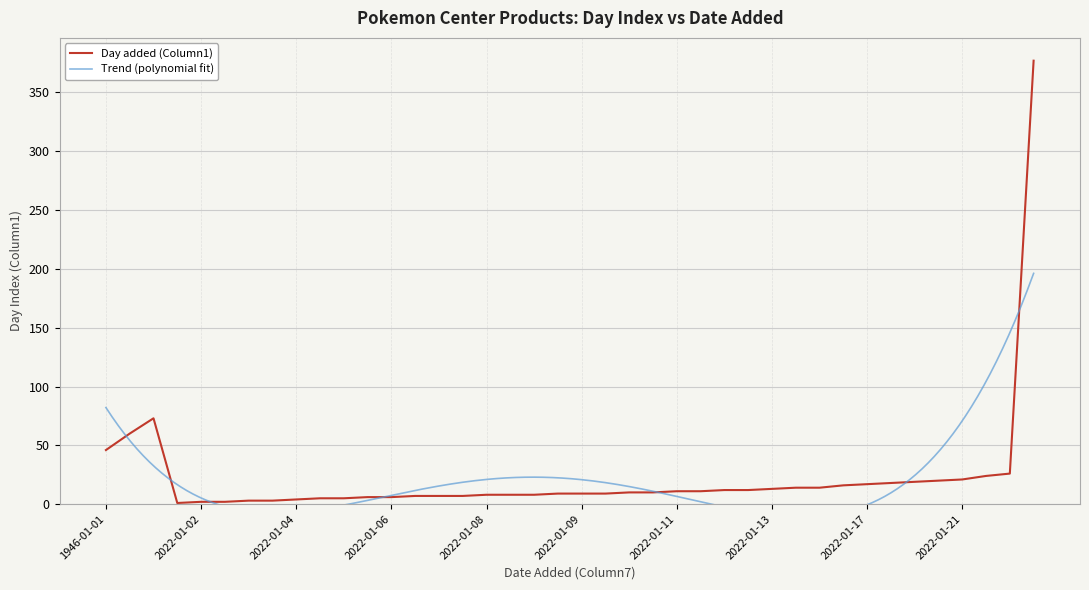

What is the approximate value at 2022-01-01?

1